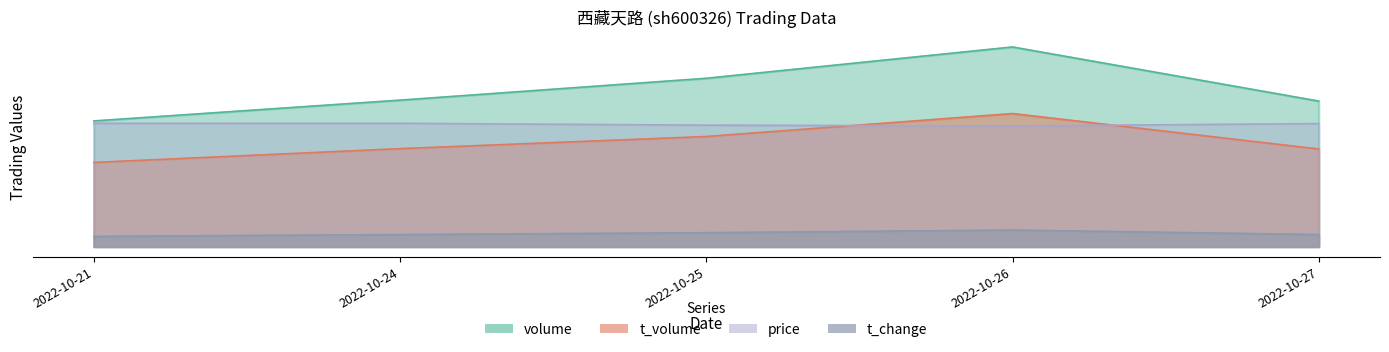

Between 2022-10-21 and 2022-10-27, which series saw the biggest shift?

volume